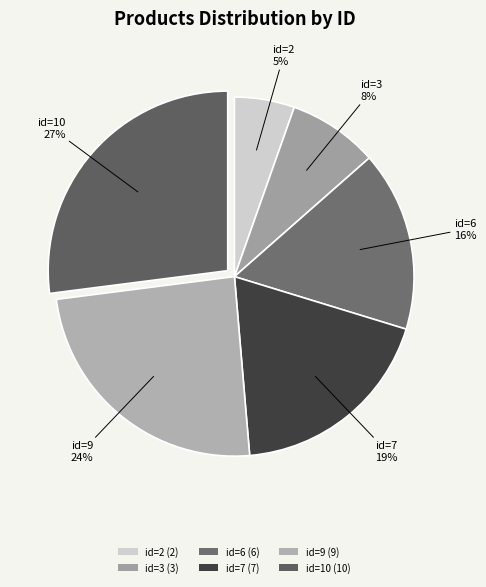

Count the number of slices in the pie.

6